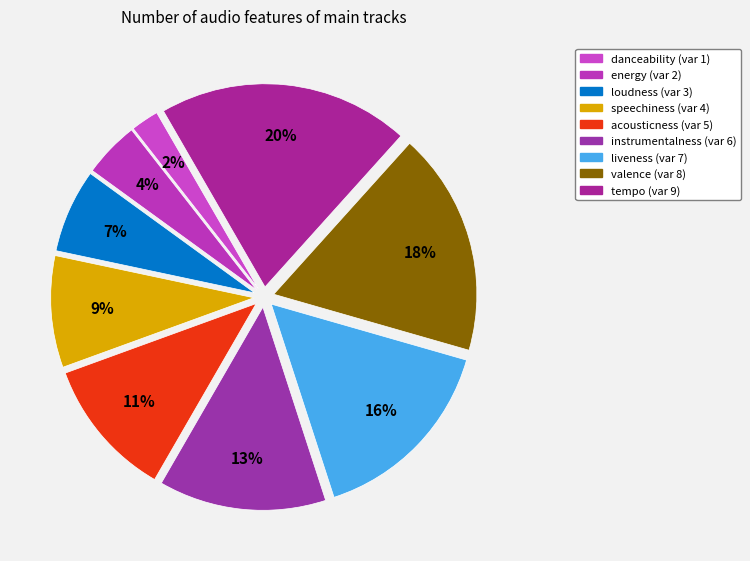

Rank the categories by value from lowest to highest.

danceability, energy, loudness, speechiness, acousticness, instrumentalness, liveness, valence, tempo